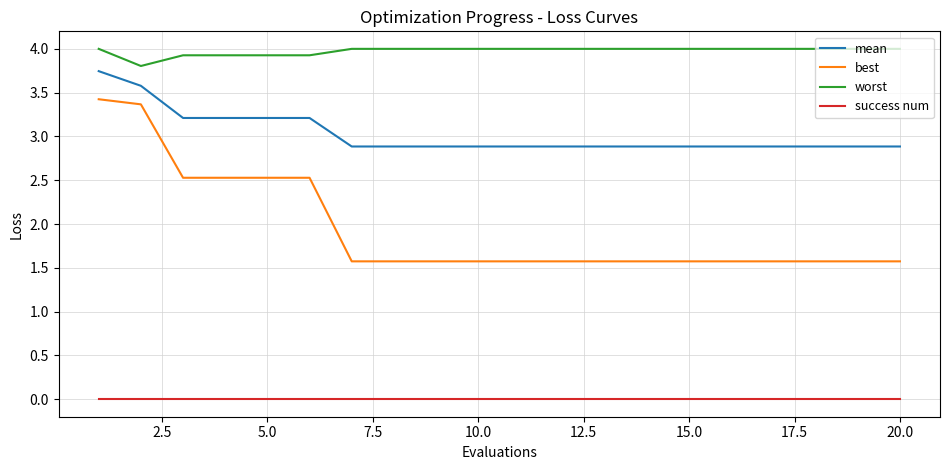

List the series in order of their peak value, highest first.

worst, mean, best, success num